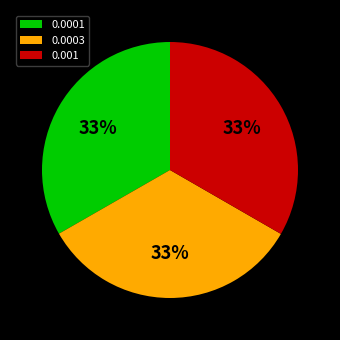

What percentage is the 0.0003 slice, to the nearest percent?

33%